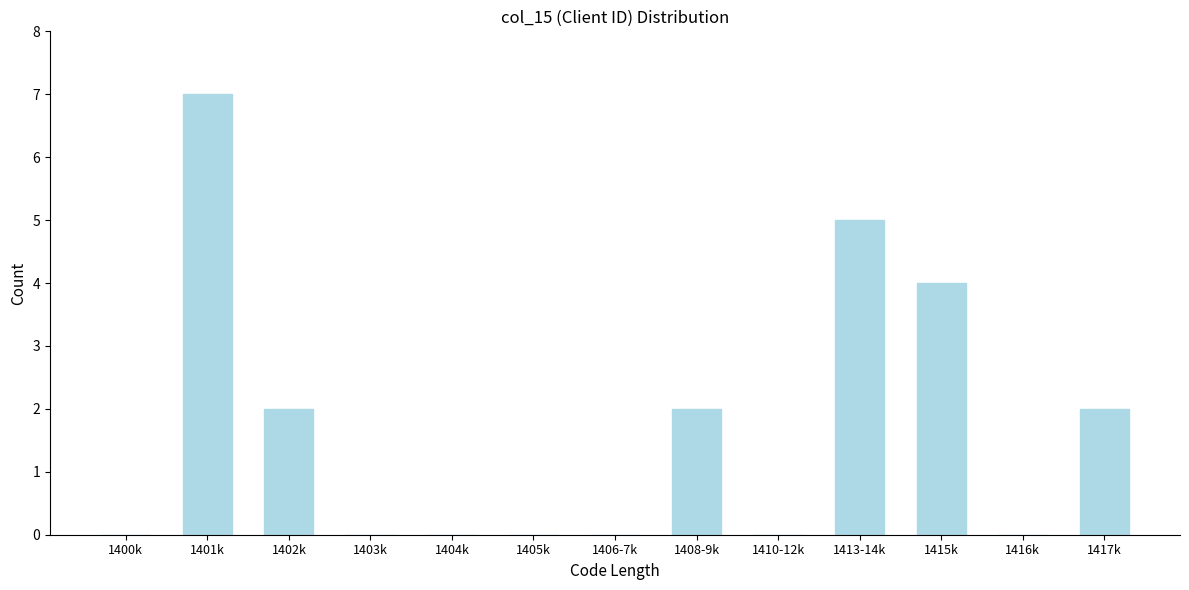

Reading right to left, list all the values displayed in this chart.

1417k=2	1416k=0	1415k=4	1413-14k=5	1410-12k=0	1408-9k=2	1406-7k=0	1405k=0	1404k=0	1403k=0	1402k=2	1401k=7	1400k=0